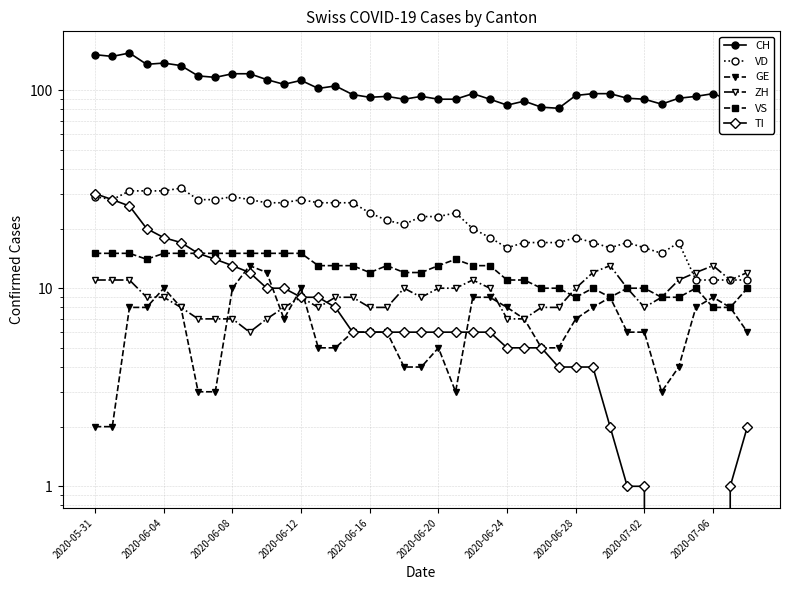

After their last crossing, which series has the higher values: TI or ZH?

ZH